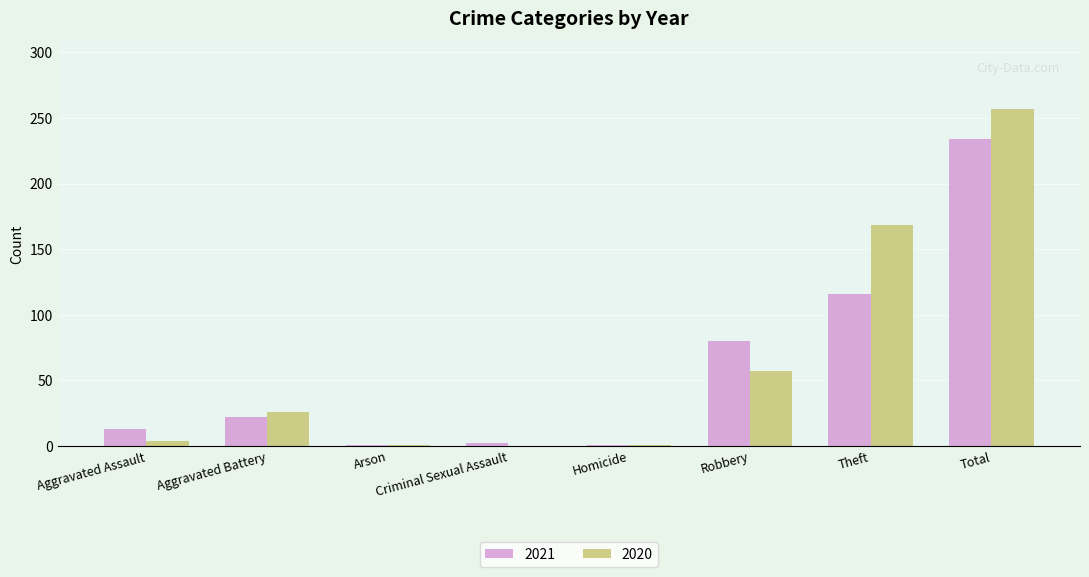

Is it true that 2021 equals 116 at Theft?

True